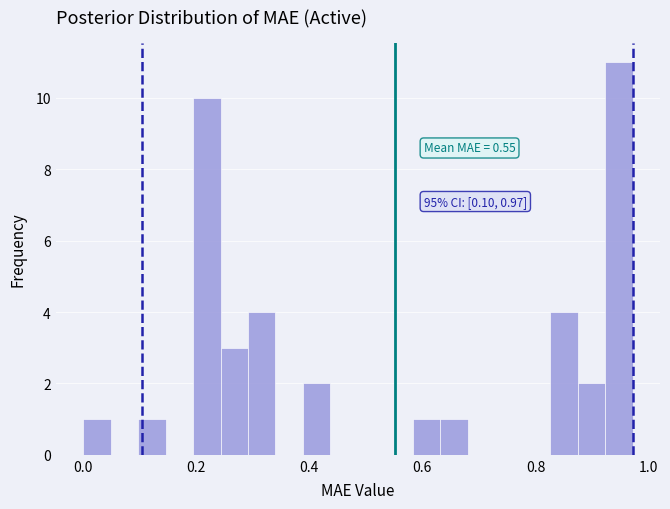

Read against the x-axis, roughly where is the centre of the tallest bar?

0.94